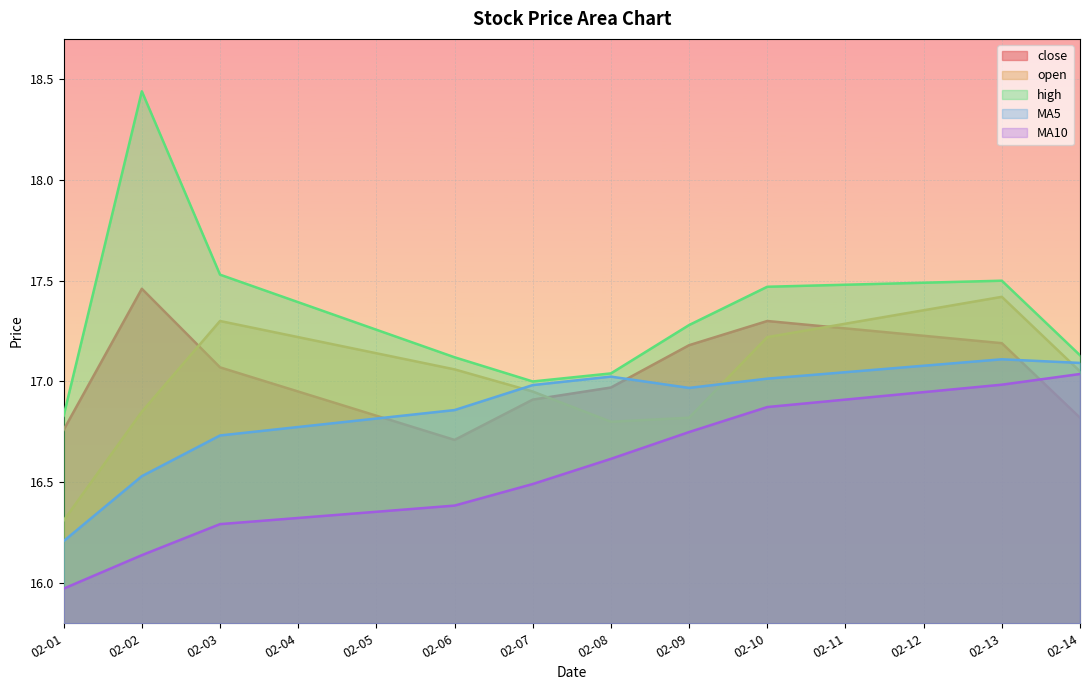

What is the average value of the MA10 series?

16.6